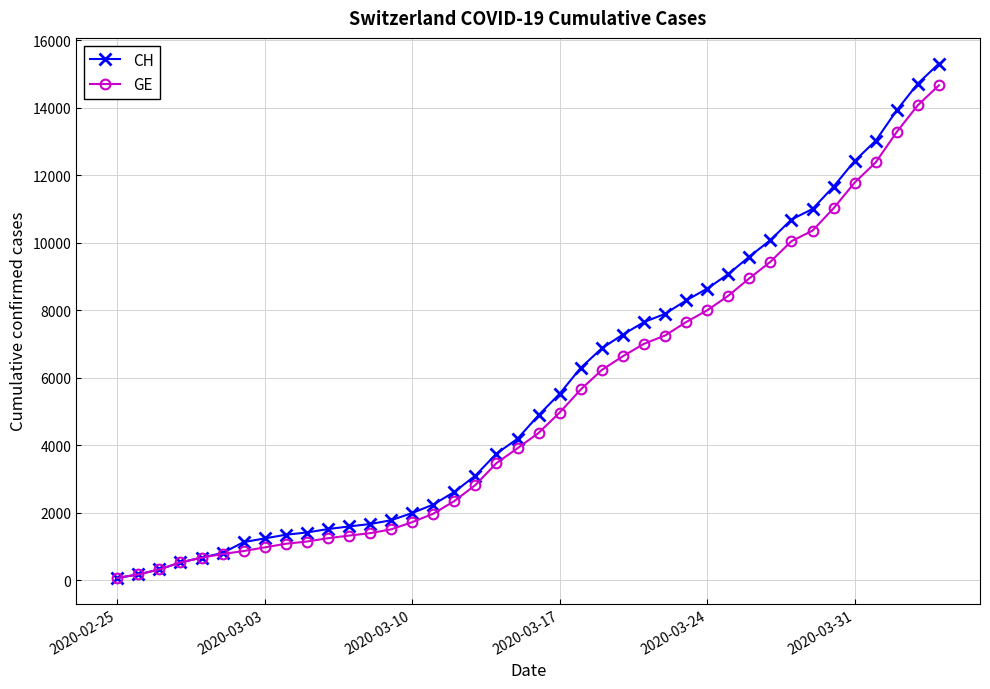

What are all the series names shown in the legend?

CH, GE